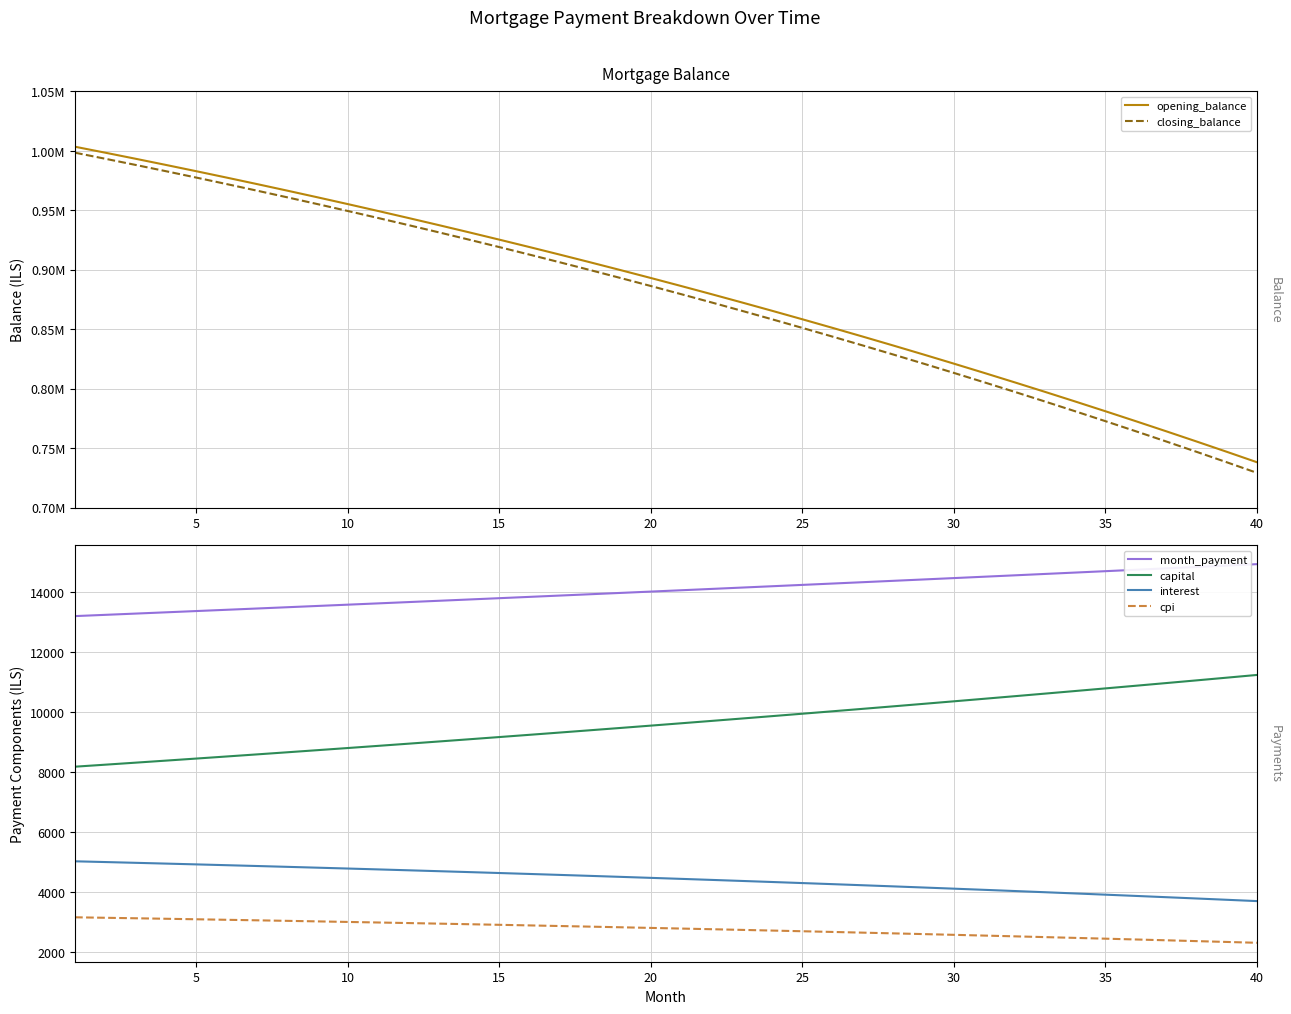

True or false: cpi and capital intersect in this chart.

False